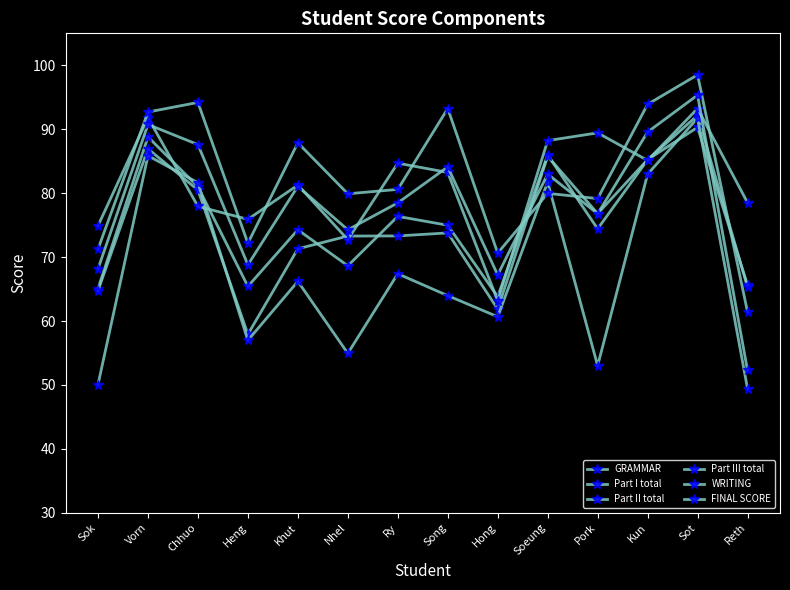

How many values in the FINAL SCORE series are below 81?

7